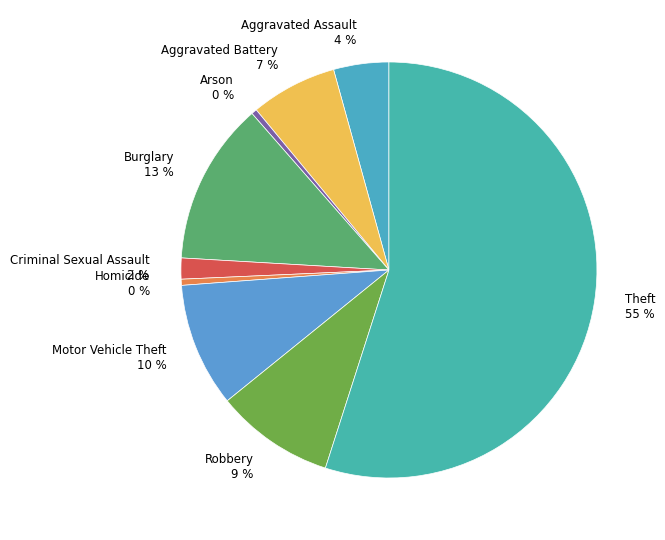

Is there any slice that represents more than half of the pie?

Yes